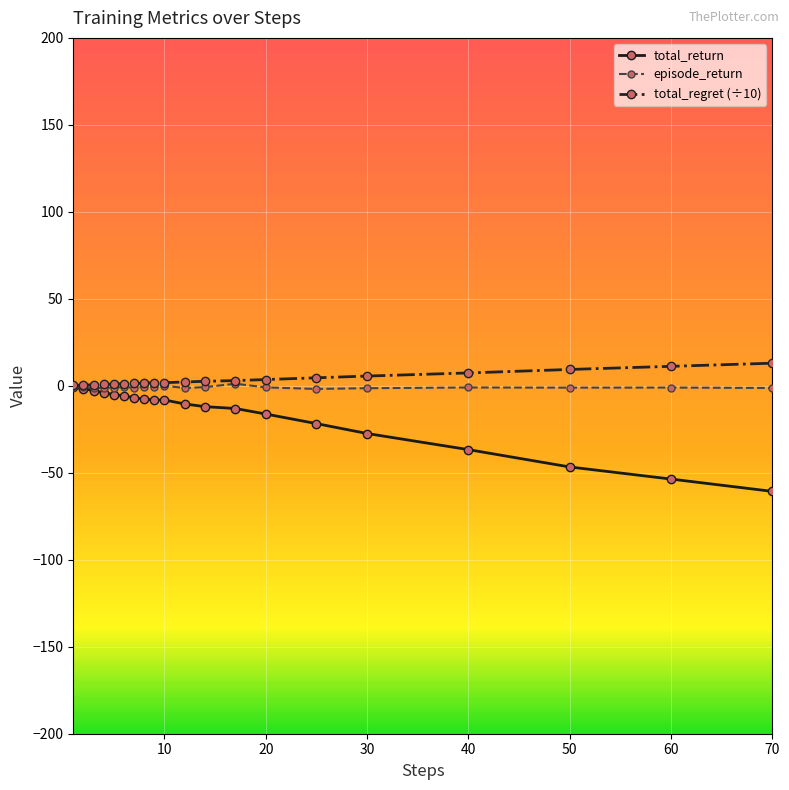

Which series has the widest spread of values?

total_return